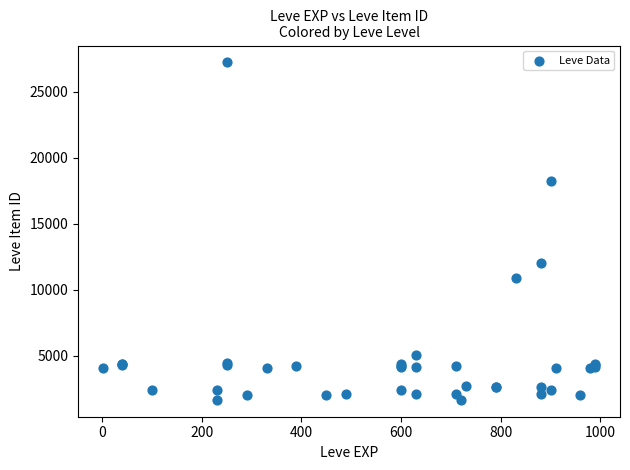

What Y value in the scatter plot is closest to 14448?

12018